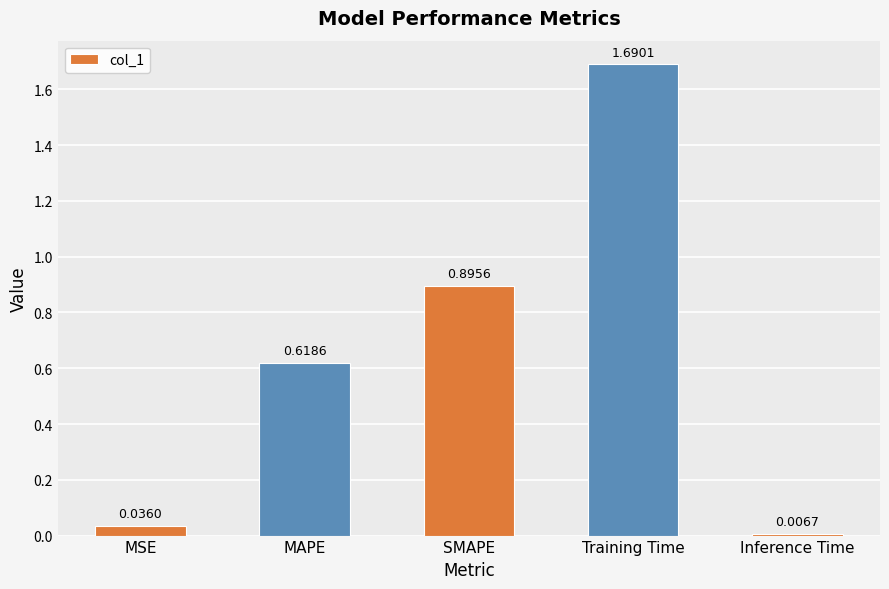

What is the sum of the values at Training Time and MAPE?

2.3